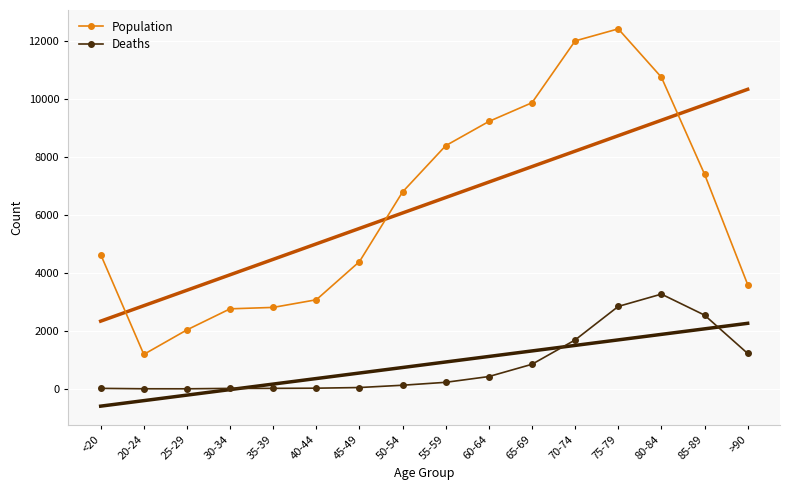

True or false: Deaths and Population intersect in this chart.

False